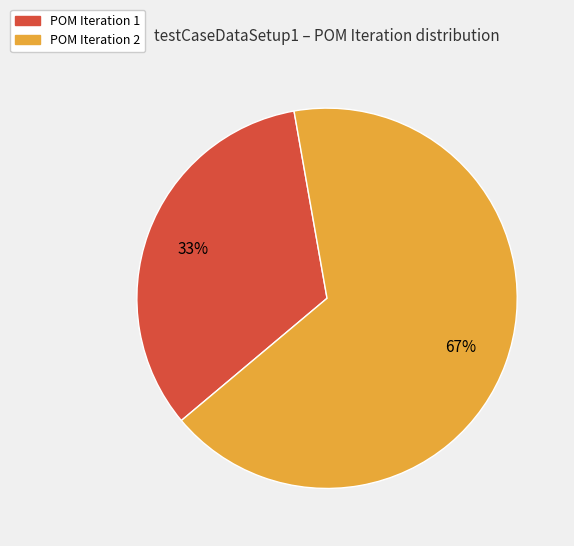

What percentage is the POM Iteration 2 slice, to the nearest percent?

67%